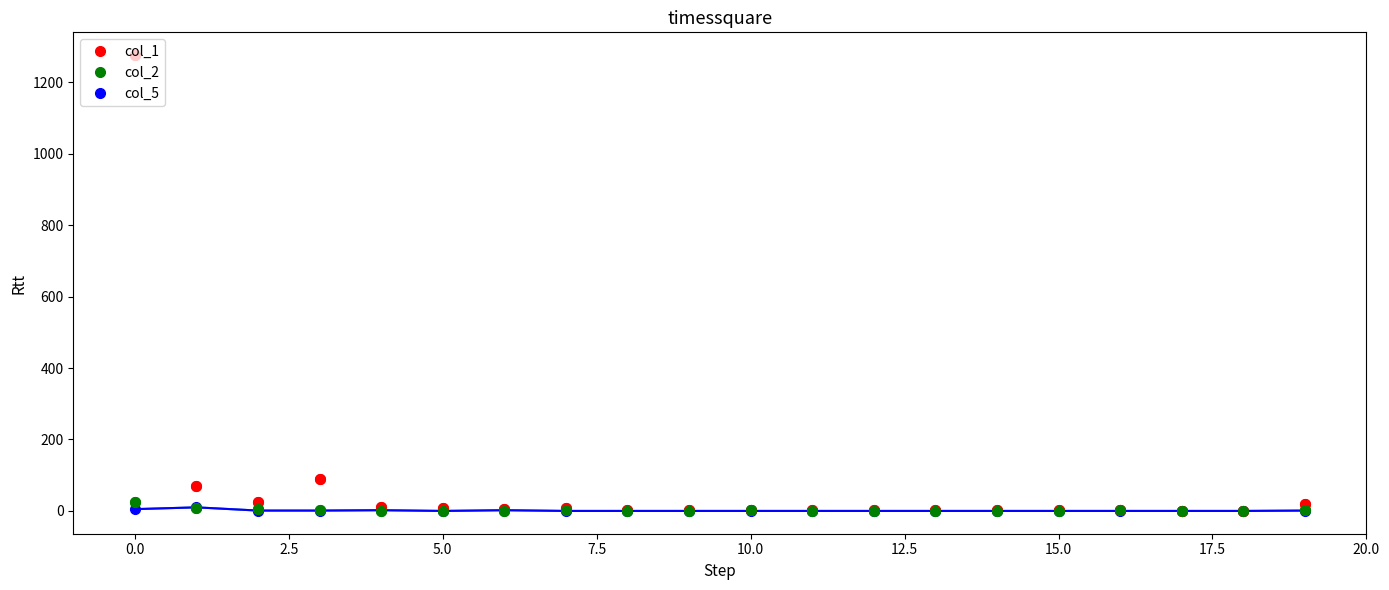

True or false: col_2 has more than 0 interior local peaks.

True